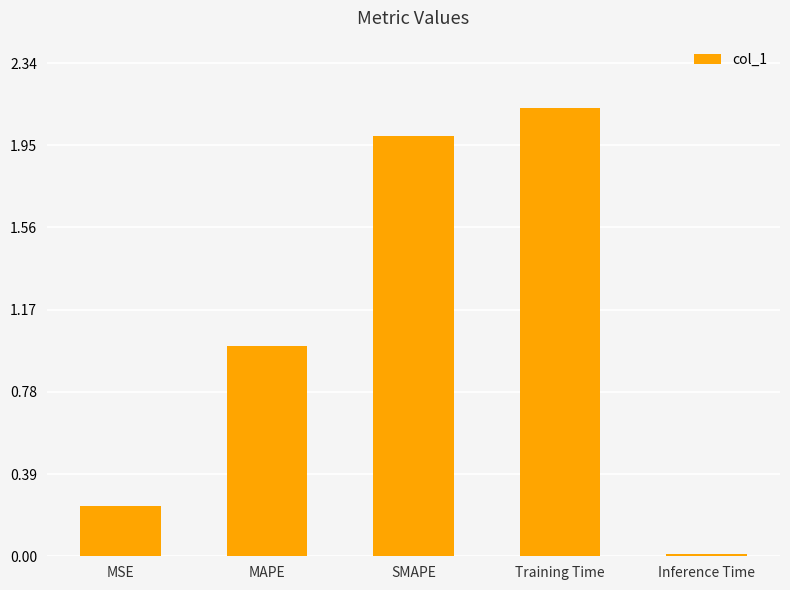

What is the sum of all values?

5.4